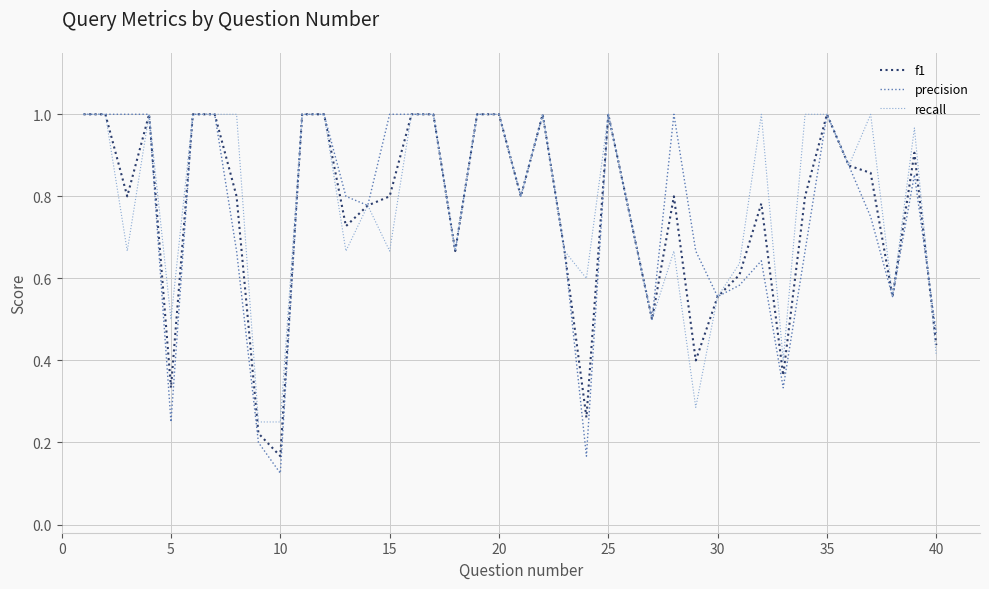

Which series has the widest spread of values?

precision